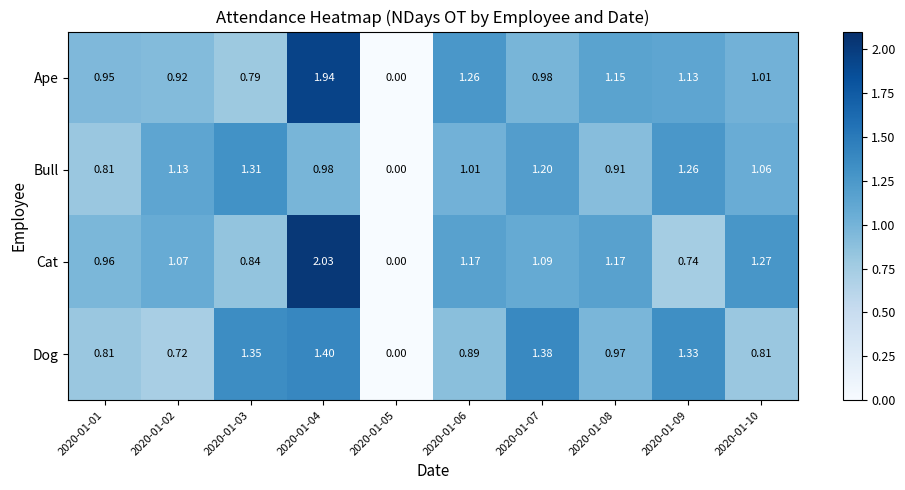

Rank the series by their maximum value, from lowest to highest.

Bull, Dog, Ape, Cat